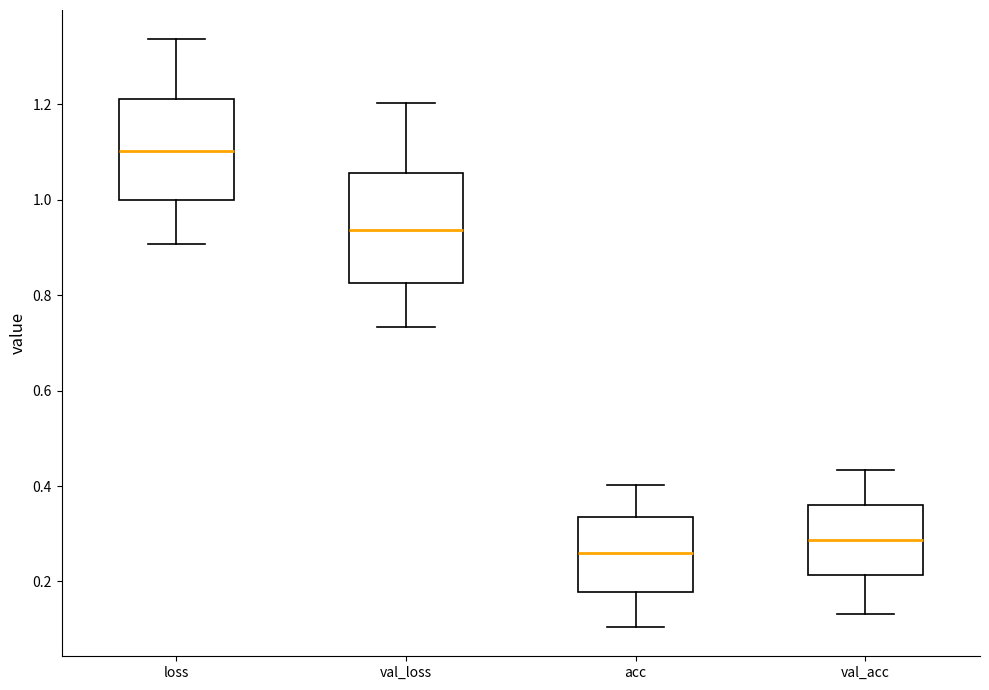

Where is the upper edge of the box for val_acc on the y-axis? The values are not printed on the chart, so give them approximately, as read against the axis.

0.36